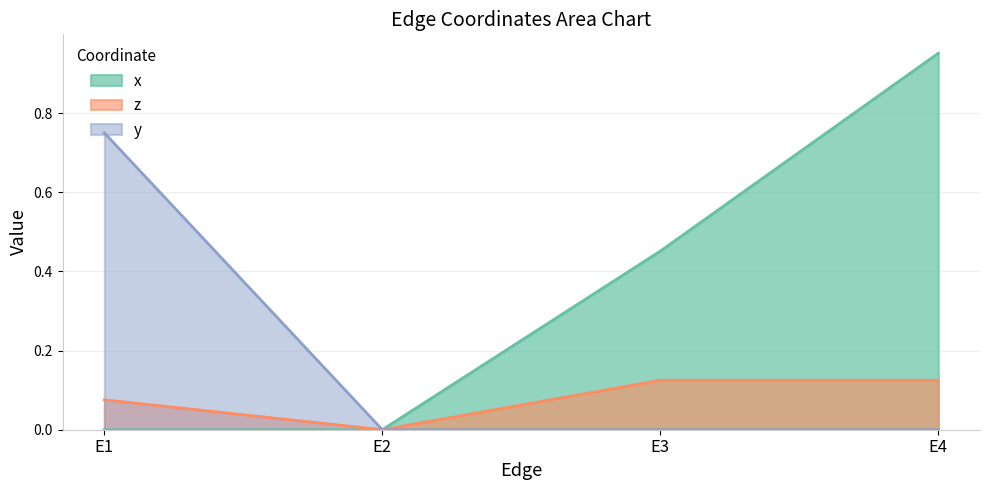

Reading left to right, what are all the values shown in this chart?

x: E1=0.0	E2=0.0	E3=0.5	E4=1.0
z: E1=0.1	E2=0.0	E3=0.1	E4=0.1
y: E1=0.8	E2=0.0	E3=0.0	E4=0.0